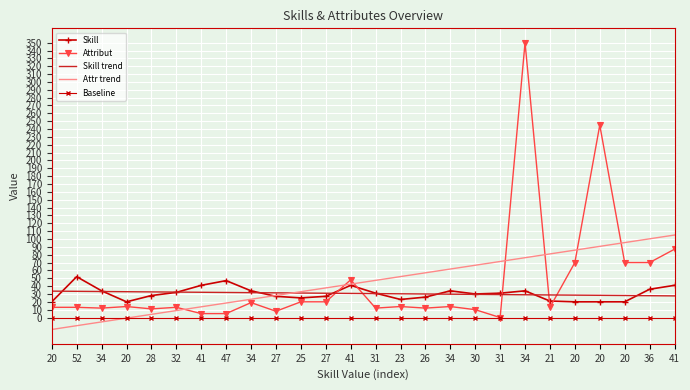

Count the number of data series in this chart.

5